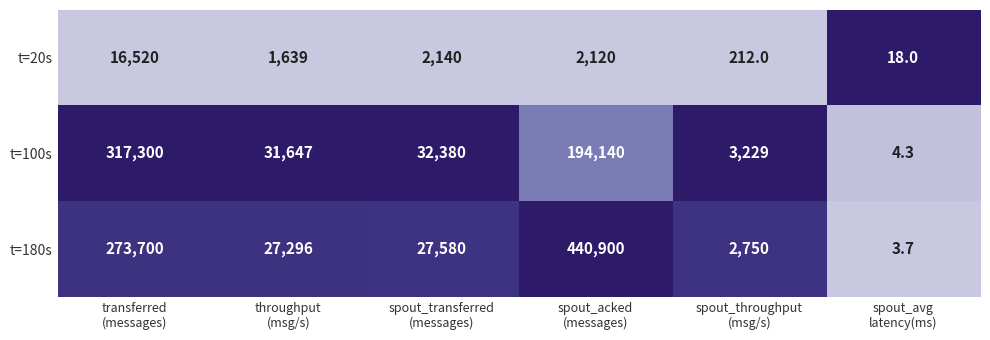

What is the smallest value displayed?

3.7